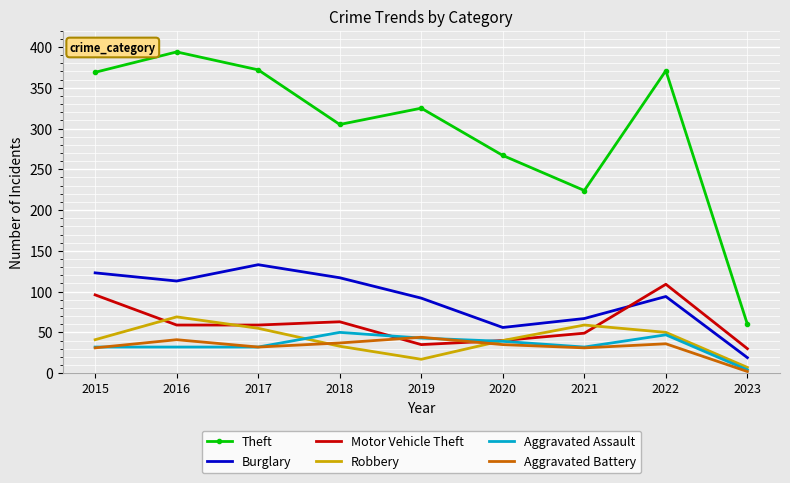

What value does the Burglary series have at 2020?

56